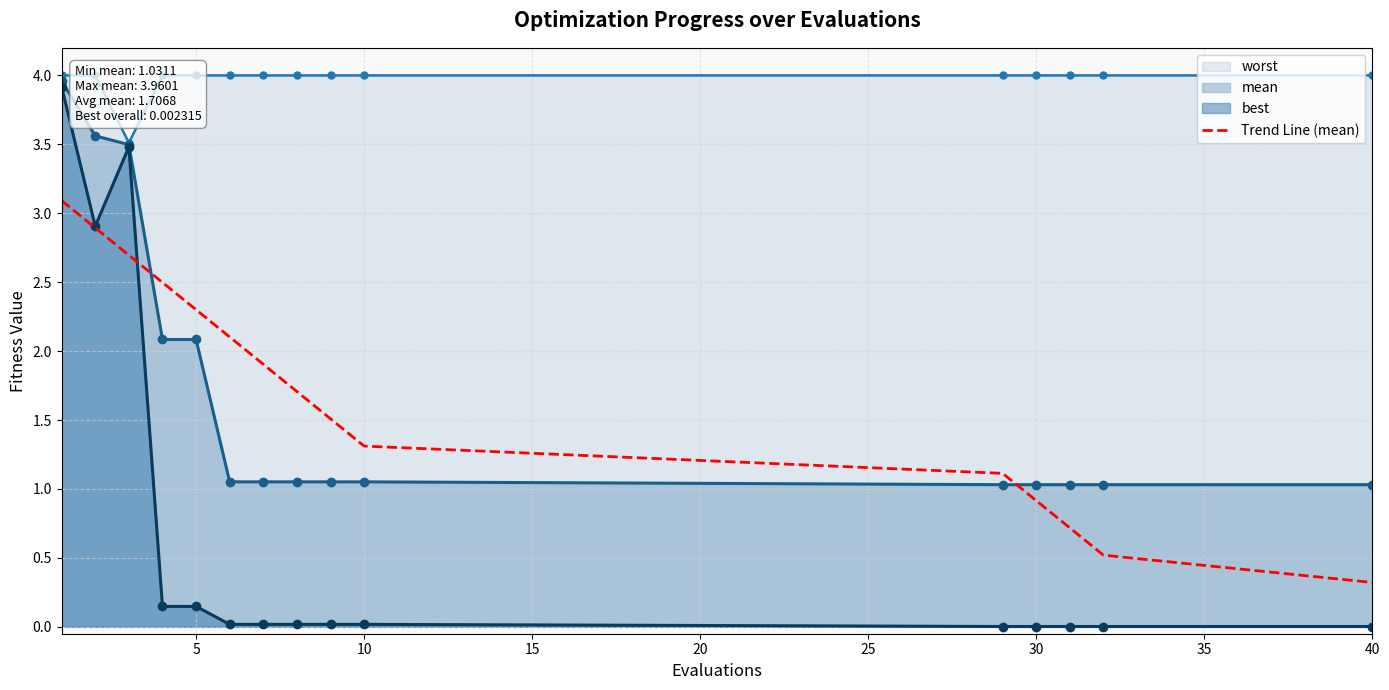

What is the sum of all values?

25.6